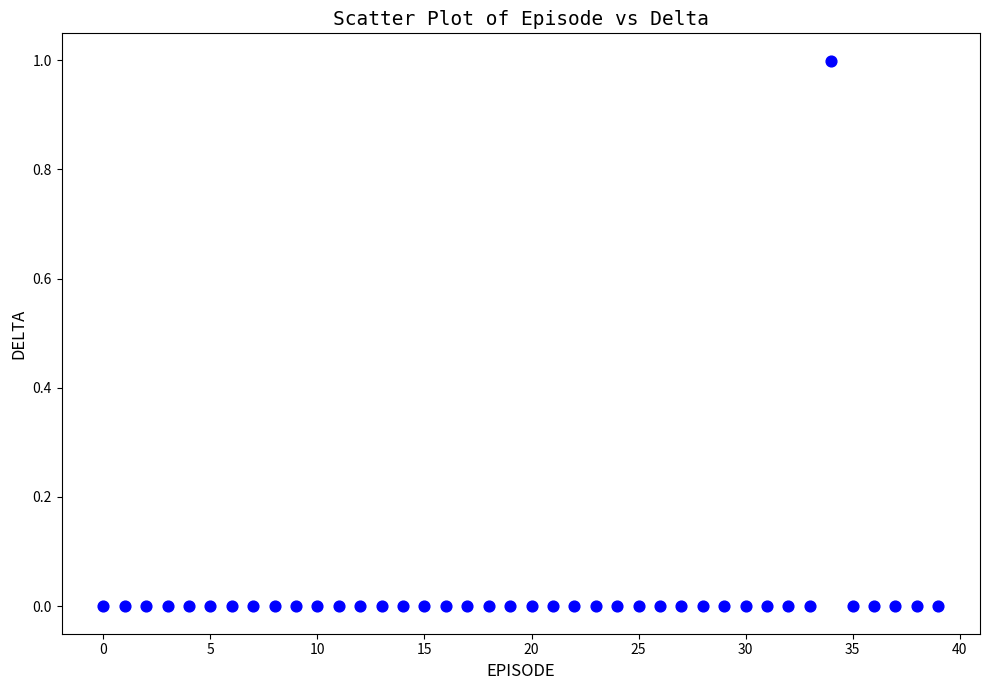

What is the range of Y values (max minus min)?

1.0